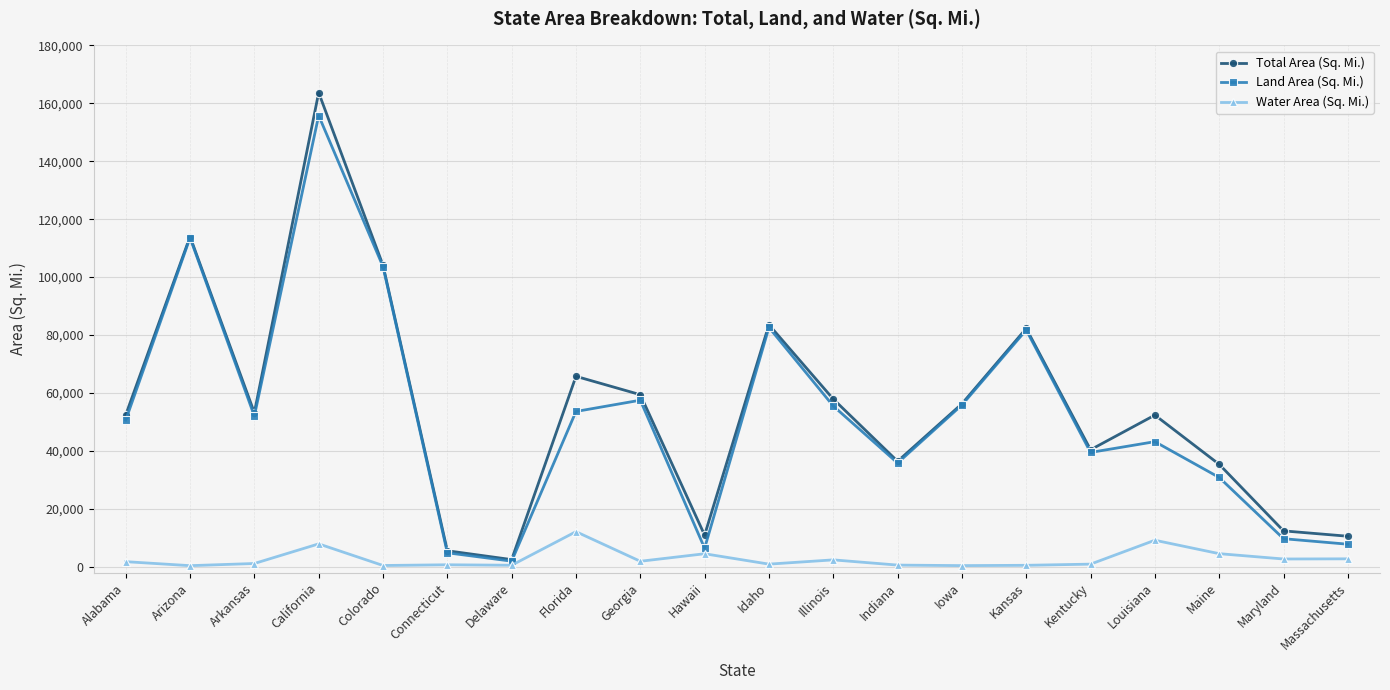

What position from the right is Delaware?

14